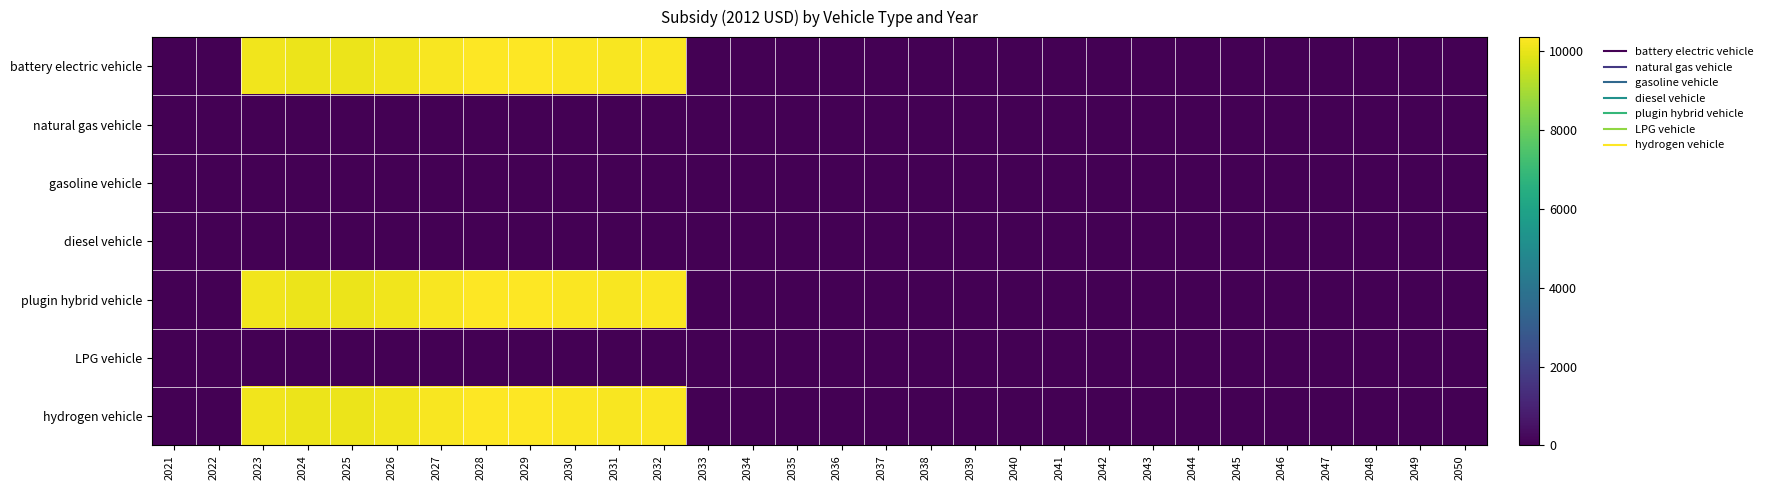

Reading left to right, transcribe all the data shown in this chart.

battery electric vehicle: 2021=0.0	2022=0.0	2023=10121.2	2024=10059.8	2025=10050.8	2026=10127.4	2027=10269.1	2028=10350.8	2029=10353.7	2030=10294.2	2031=10251.9	2032=10279.8	2033=0.0	2034=0.0	2035=0.0	2036=0.0	2037=0.0	2038=0.0	2039=0.0	2040=0.0	2041=0.0	2042=0.0	2043=0.0	2044=0.0	2045=0.0	2046=0.0	2047=0.0	2048=0.0	2049=0.0	2050=0.0
natural gas vehicle: 2021=0.0	2022=0.0	2023=0.0	2024=0.0	2025=0.0	2026=0.0	2027=0.0	2028=0.0	2029=0.0	2030=0.0	2031=0.0	2032=0.0	2033=0.0	2034=0.0	2035=0.0	2036=0.0	2037=0.0	2038=0.0	2039=0.0	2040=0.0	2041=0.0	2042=0.0	2043=0.0	2044=0.0	2045=0.0	2046=0.0	2047=0.0	2048=0.0	2049=0.0	2050=0.0
gasoline vehicle: 2021=0.0	2022=0.0	2023=0.0	2024=0.0	2025=0.0	2026=0.0	2027=0.0	2028=0.0	2029=0.0	2030=0.0	2031=0.0	2032=0.0	2033=0.0	2034=0.0	2035=0.0	2036=0.0	2037=0.0	2038=0.0	2039=0.0	2040=0.0	2041=0.0	2042=0.0	2043=0.0	2044=0.0	2045=0.0	2046=0.0	2047=0.0	2048=0.0	2049=0.0	2050=0.0
diesel vehicle: 2021=0.0	2022=0.0	2023=0.0	2024=0.0	2025=0.0	2026=0.0	2027=0.0	2028=0.0	2029=0.0	2030=0.0	2031=0.0	2032=0.0	2033=0.0	2034=0.0	2035=0.0	2036=0.0	2037=0.0	2038=0.0	2039=0.0	2040=0.0	2041=0.0	2042=0.0	2043=0.0	2044=0.0	2045=0.0	2046=0.0	2047=0.0	2048=0.0	2049=0.0	2050=0.0
plugin hybrid vehicle: 2021=0.0	2022=0.0	2023=10121.2	2024=10059.8	2025=10050.8	2026=10127.4	2027=10269.1	2028=10350.8	2029=10353.7	2030=10294.2	2031=10251.9	2032=10279.8	2033=0.0	2034=0.0	2035=0.0	2036=0.0	2037=0.0	2038=0.0	2039=0.0	2040=0.0	2041=0.0	2042=0.0	2043=0.0	2044=0.0	2045=0.0	2046=0.0	2047=0.0	2048=0.0	2049=0.0	2050=0.0
LPG vehicle: 2021=0.0	2022=0.0	2023=0.0	2024=0.0	2025=0.0	2026=0.0	2027=0.0	2028=0.0	2029=0.0	2030=0.0	2031=0.0	2032=0.0	2033=0.0	2034=0.0	2035=0.0	2036=0.0	2037=0.0	2038=0.0	2039=0.0	2040=0.0	2041=0.0	2042=0.0	2043=0.0	2044=0.0	2045=0.0	2046=0.0	2047=0.0	2048=0.0	2049=0.0	2050=0.0
hydrogen vehicle: 2021=0.0	2022=0.0	2023=10121.2	2024=10059.8	2025=10050.8	2026=10127.4	2027=10269.1	2028=10350.8	2029=10353.7	2030=10294.2	2031=10251.9	2032=10279.8	2033=0.0	2034=0.0	2035=0.0	2036=0.0	2037=0.0	2038=0.0	2039=0.0	2040=0.0	2041=0.0	2042=0.0	2043=0.0	2044=0.0	2045=0.0	2046=0.0	2047=0.0	2048=0.0	2049=0.0	2050=0.0